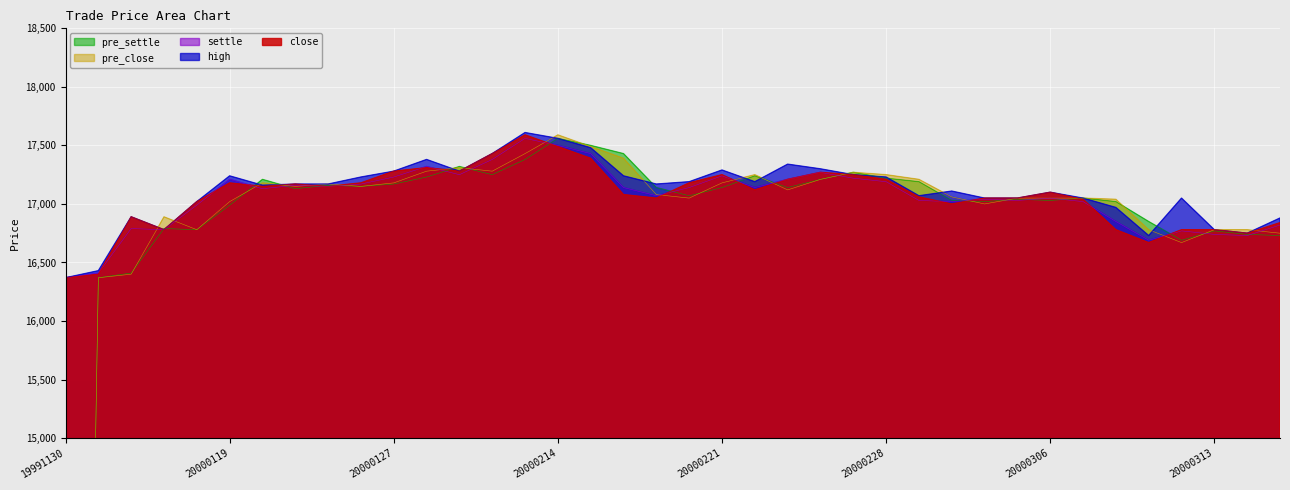

Which series ends up on top after the final intersection of close and pre_close?

close